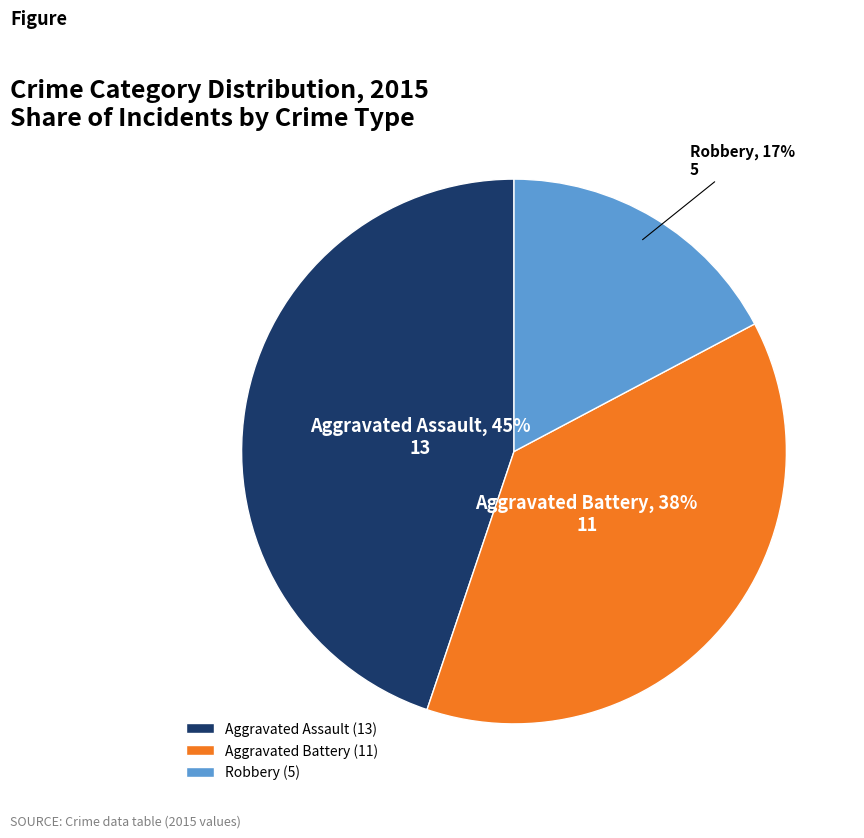

Approximately how many times larger is the value at Aggravated Assault compared to Robbery?

2.6